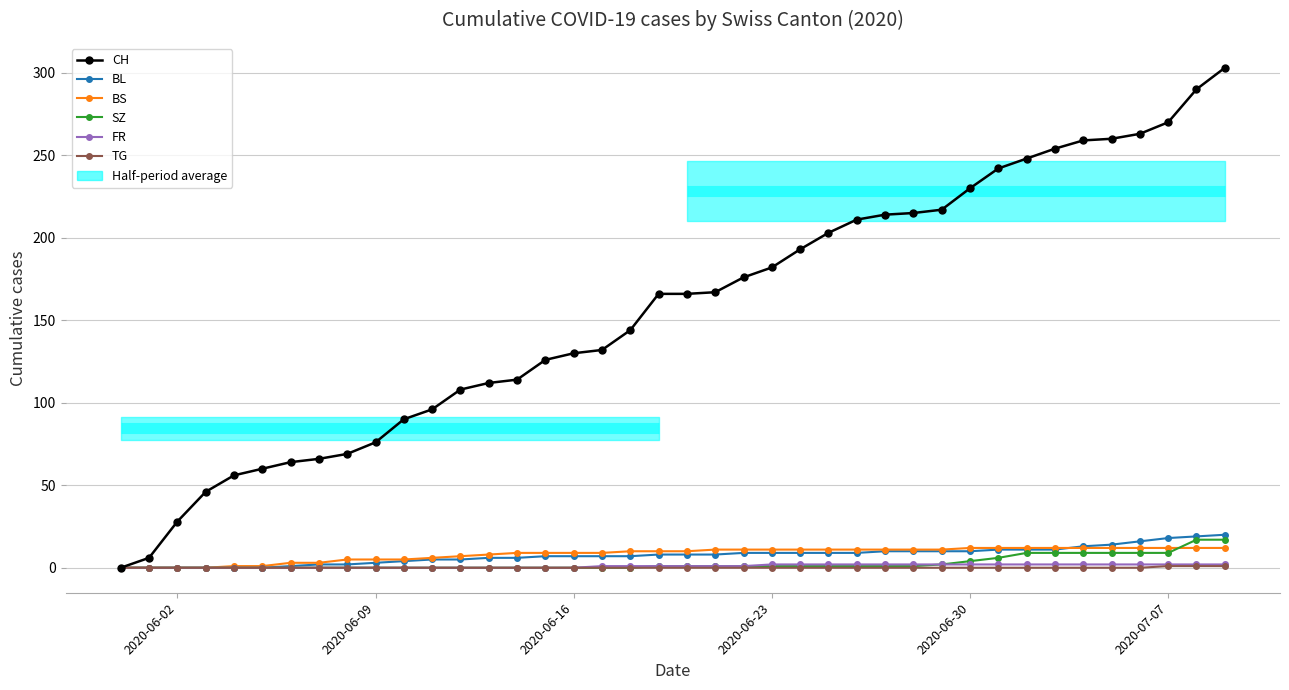

Which series has the widest spread of values?

CH